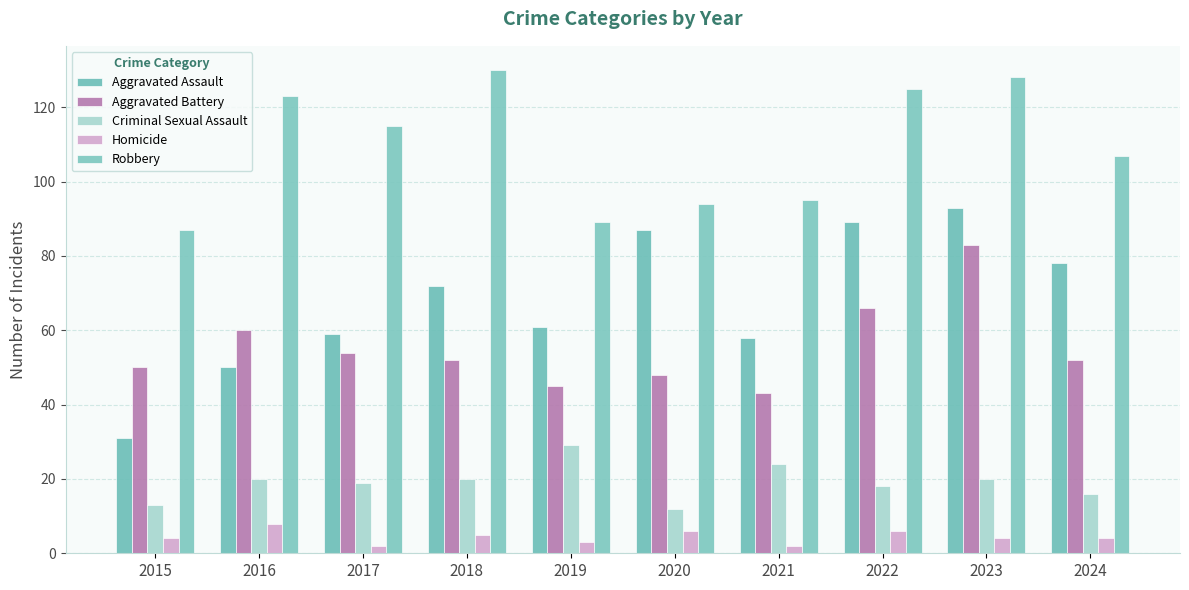

What is the minimum value for Homicide?

2